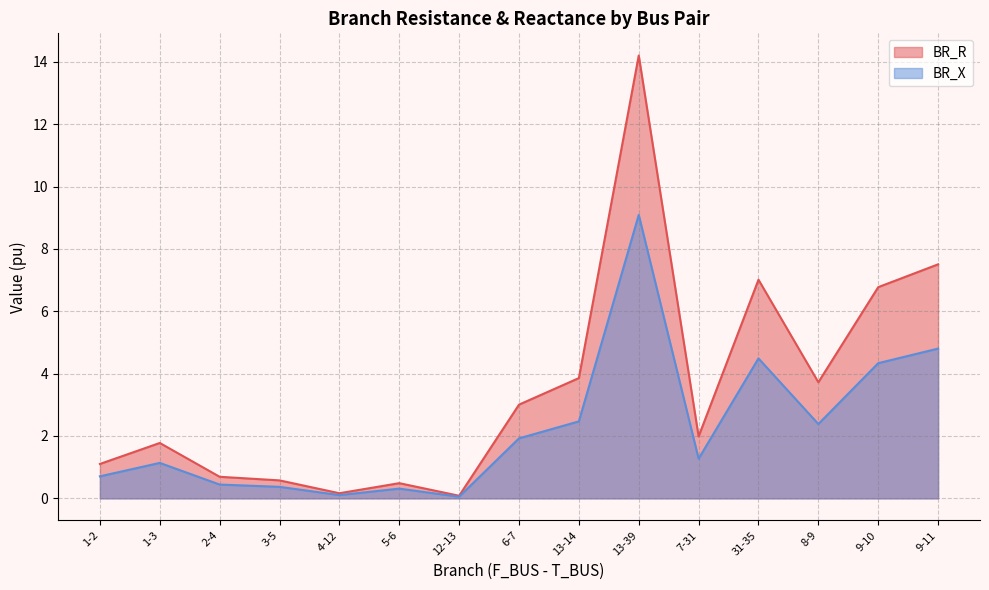

What is the average value of the BR_X series?

2.3